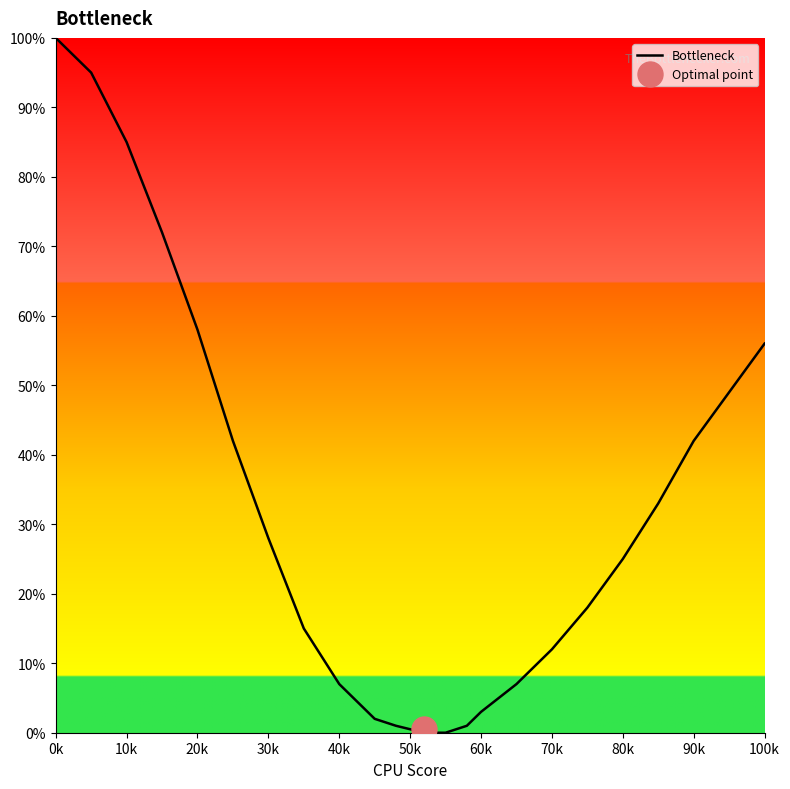

How many categories are shown in the chart?

22